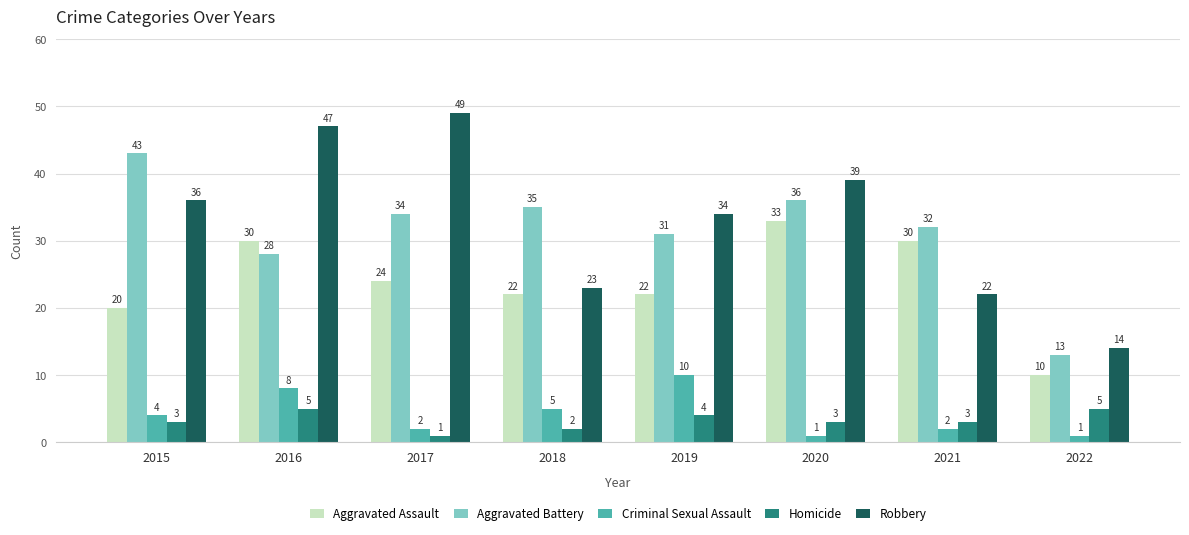

How many data points does each series have?

8